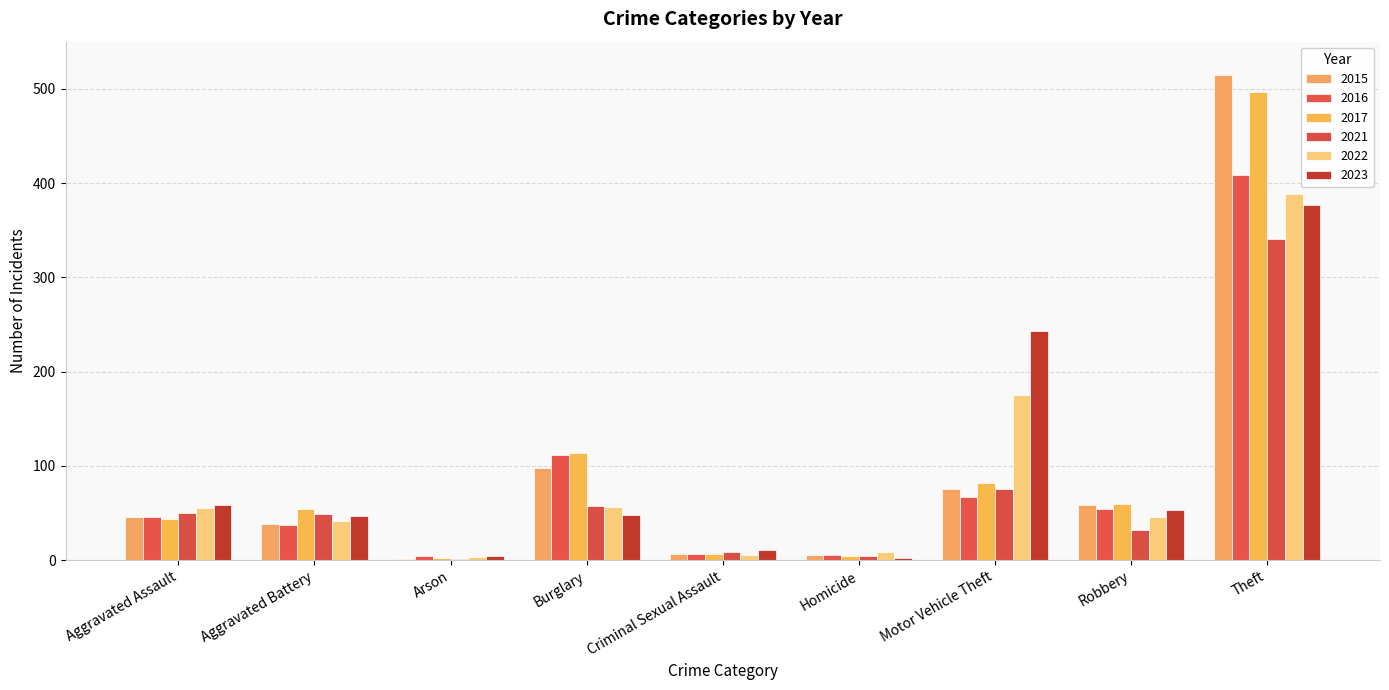

At which label is 2015 closest to 258?

Burglary